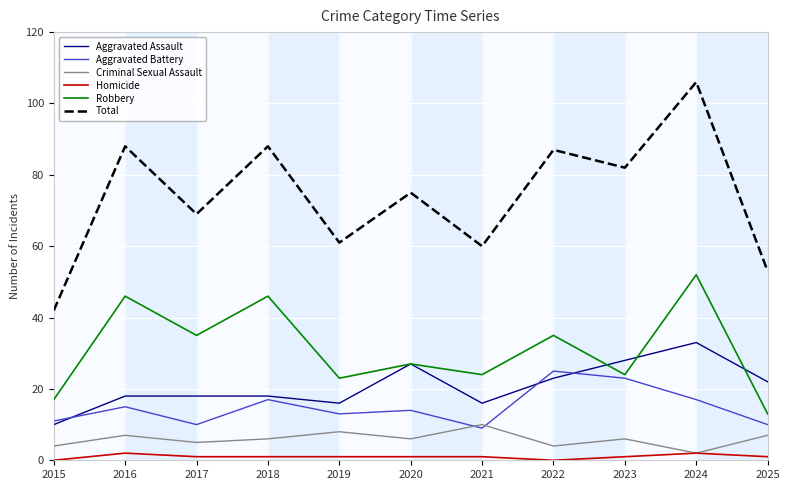

List the series in order of their peak value, highest first.

Total, Robbery, Aggravated Assault, Aggravated Battery, Criminal Sexual Assault, Homicide